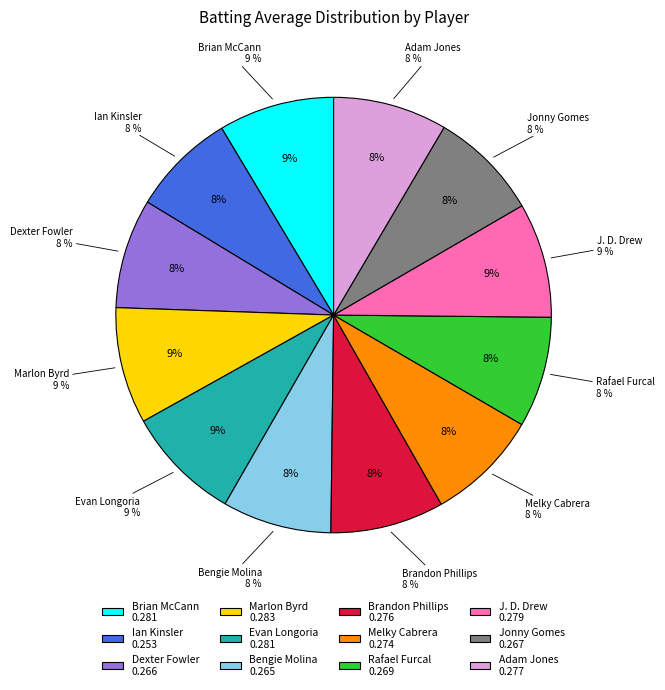

To the nearest percent, what portion does Bengie Molina represent?

8%